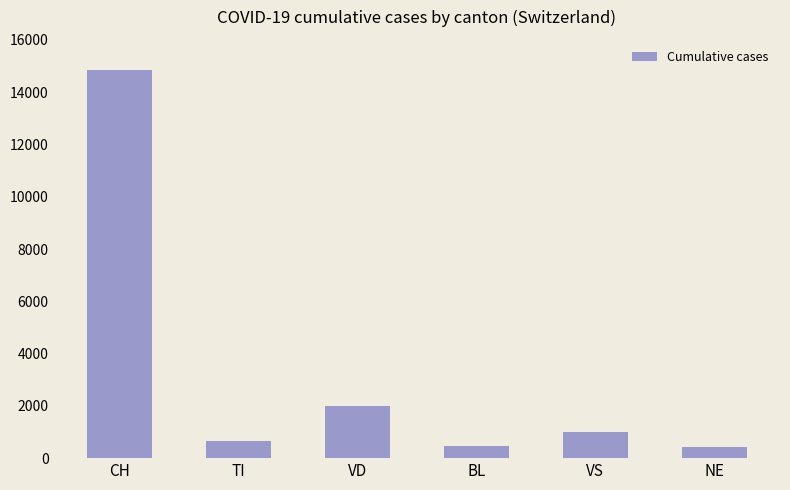

Read the value at VS.

1001